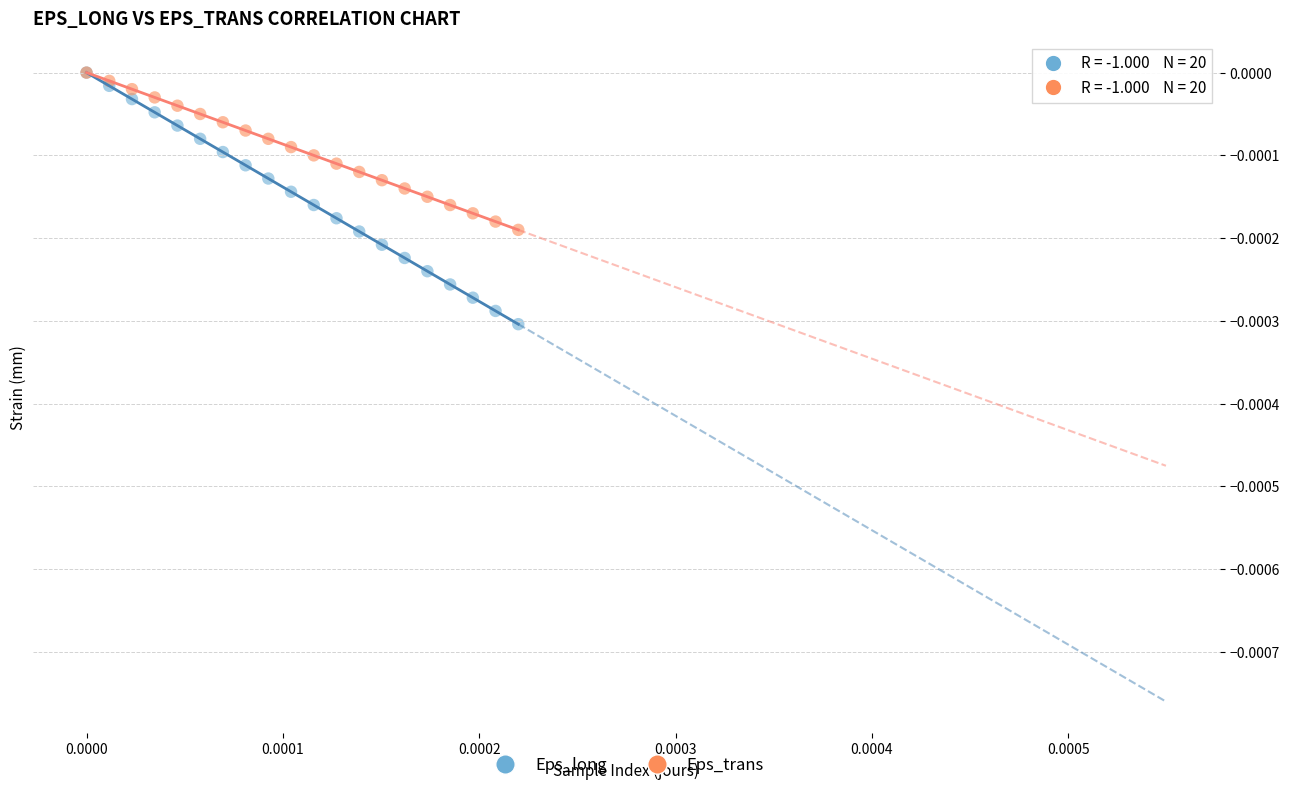

What are all the series names shown in the legend?

Eps_long, Eps_trans